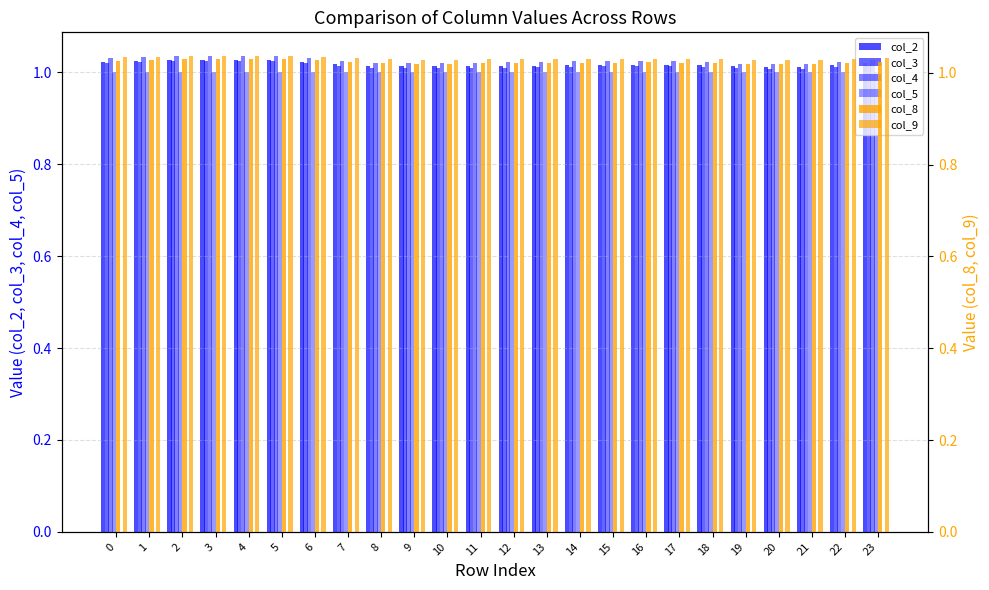

Count the number of categories in the chart.

24